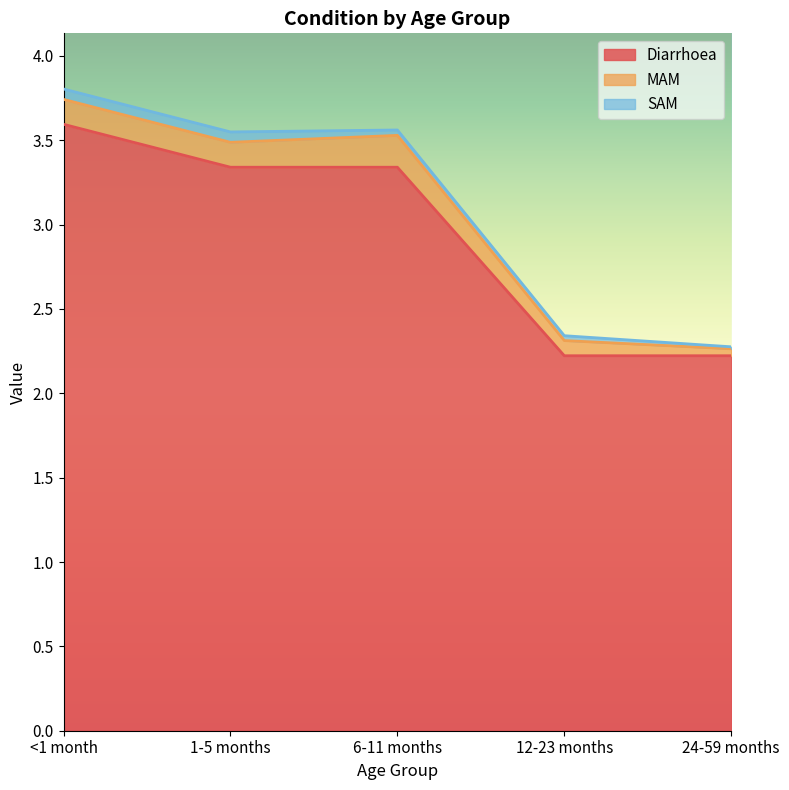

List the series in order of their peak value, highest first.

Diarrhoea, MAM, SAM